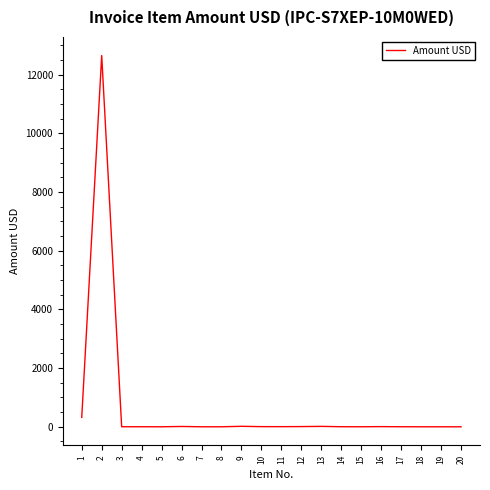

At which category does the data reach its first local peak?

2